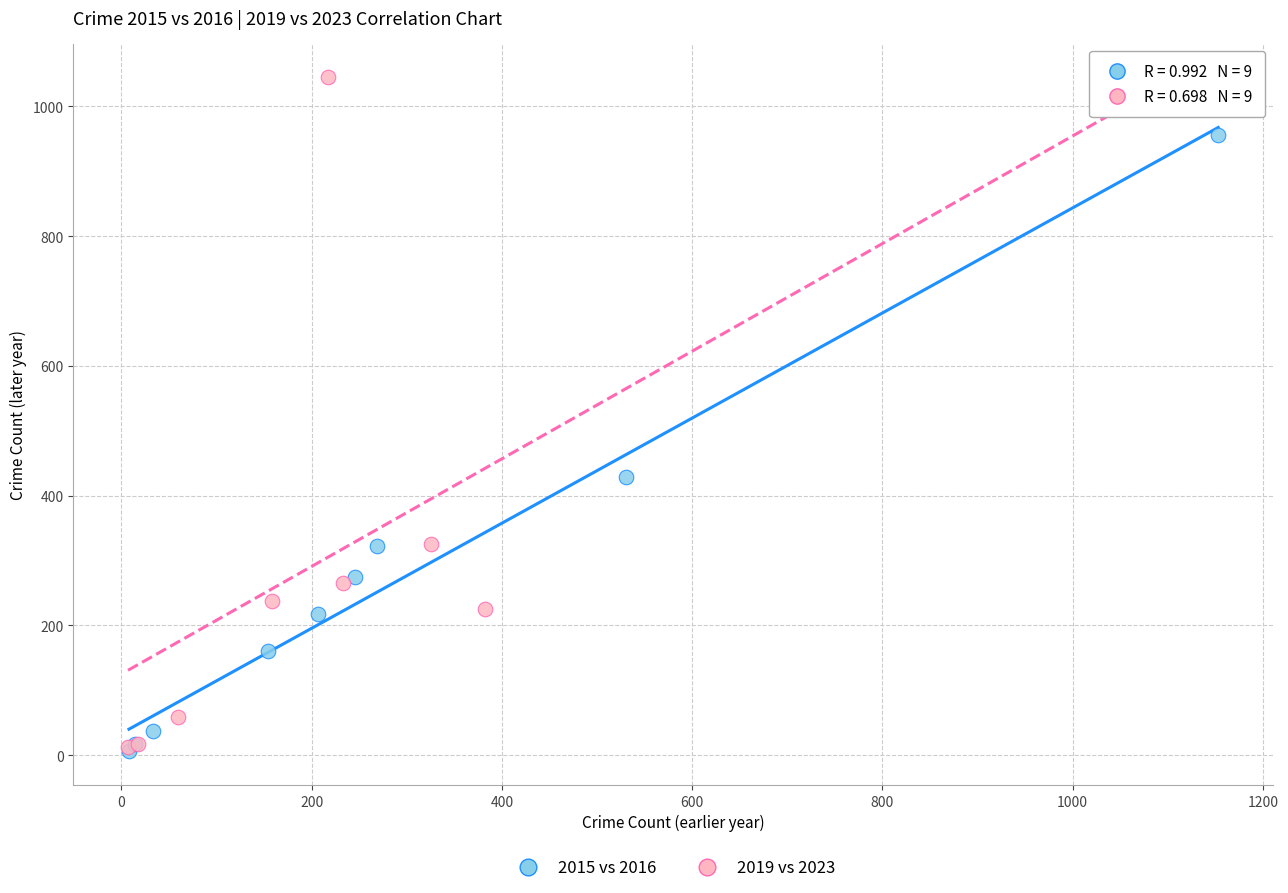

Which series has the largest Y range (max minus min)?

2019 vs 2023